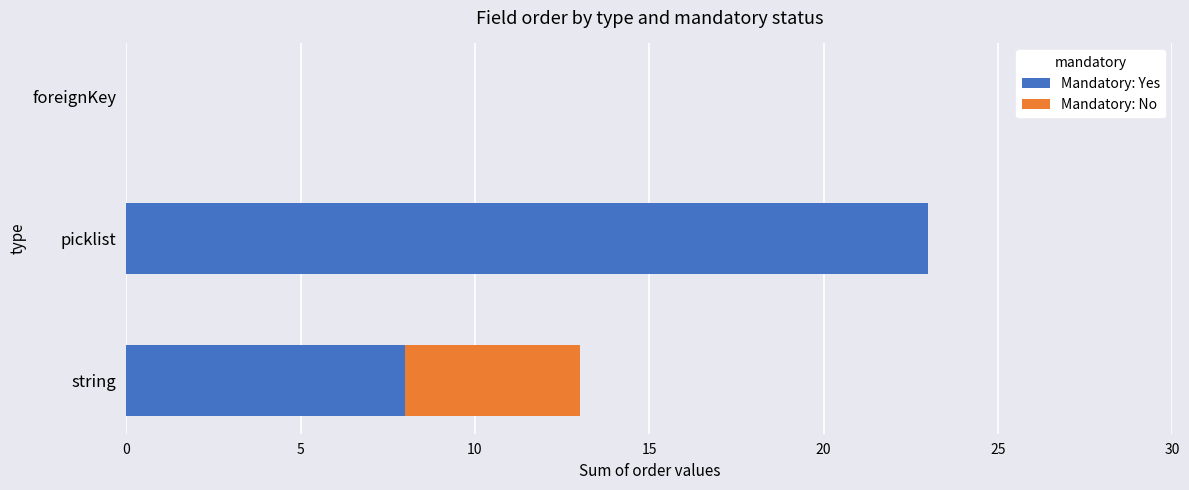

The value of Mandatory: Yes at string is 3. True or false?

False